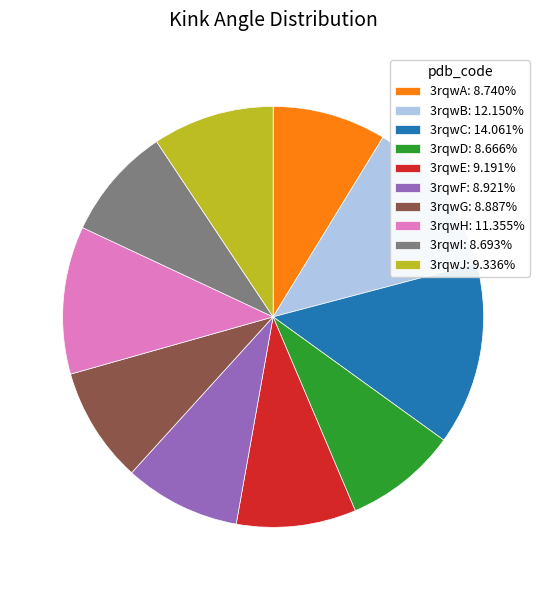

Approximately how many times larger is the value at 3rqwC compared to 3rqwB?

1.2